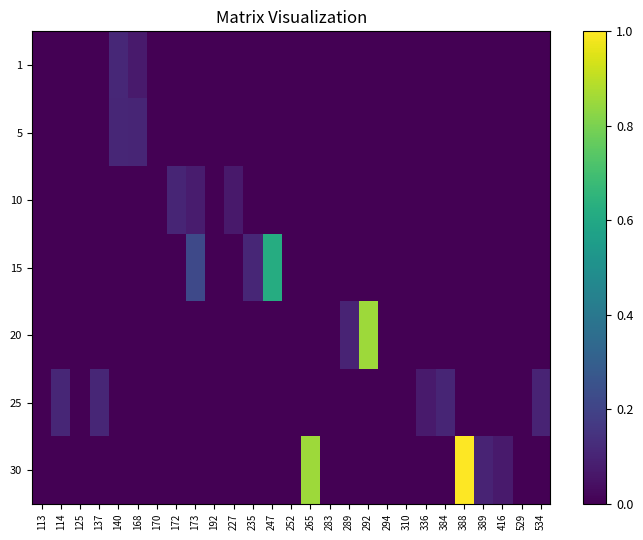

Which label corresponds to the smallest value in the chart?

114